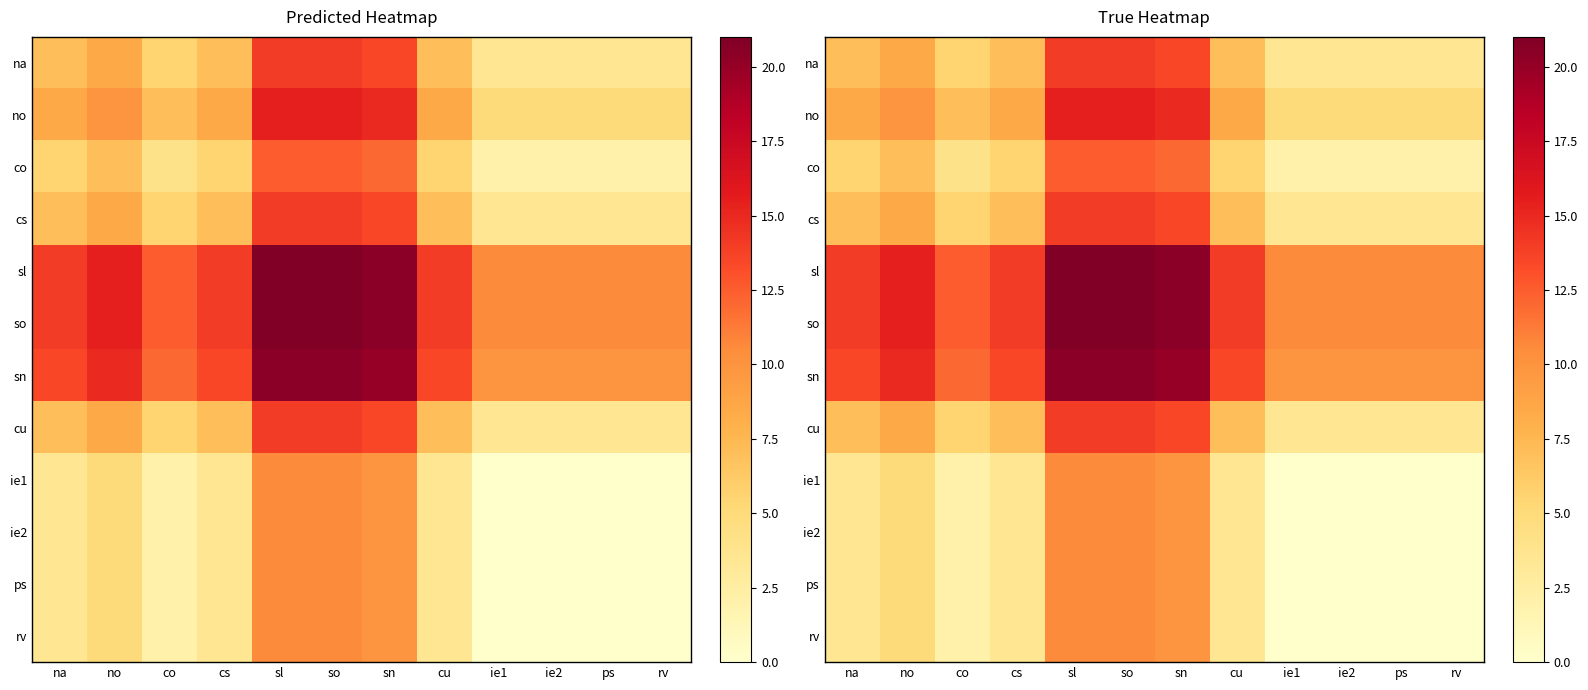

How many values in the ps series exceed 3?

7